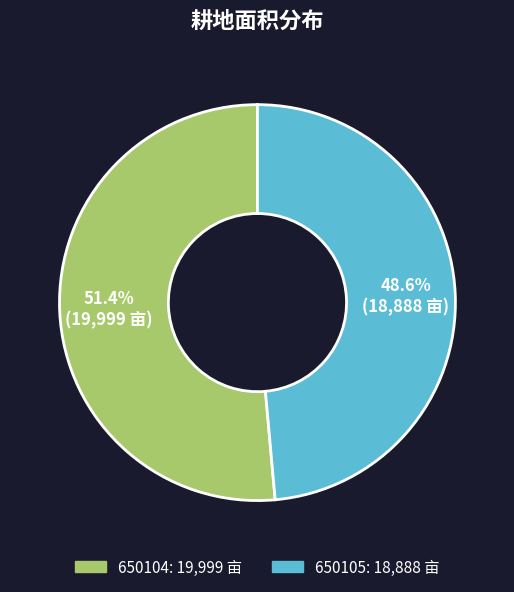

True or false: 650104 accounts for 51% of the total.

True